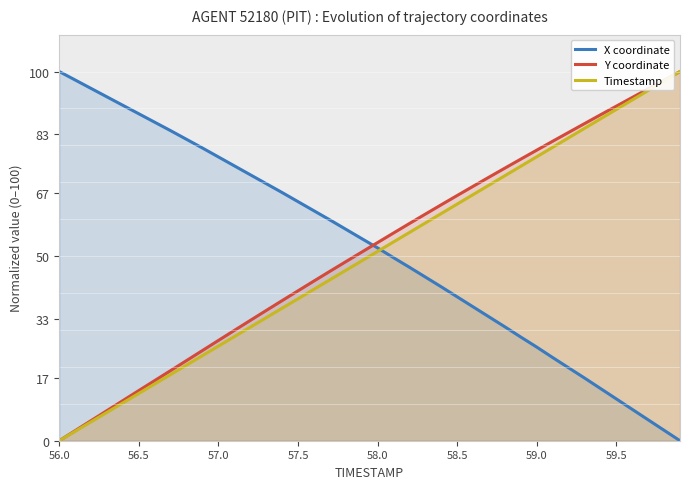

What is the maximum value shown in the chart?

100.0